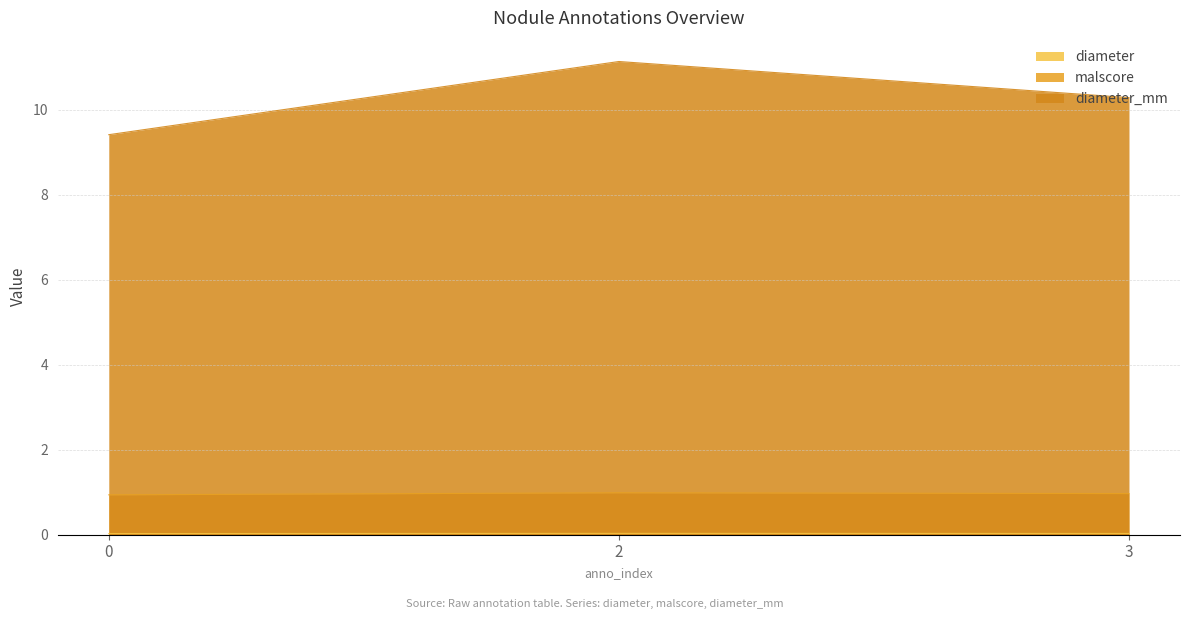

Which series has the largest total across all categories?

diameter_mm